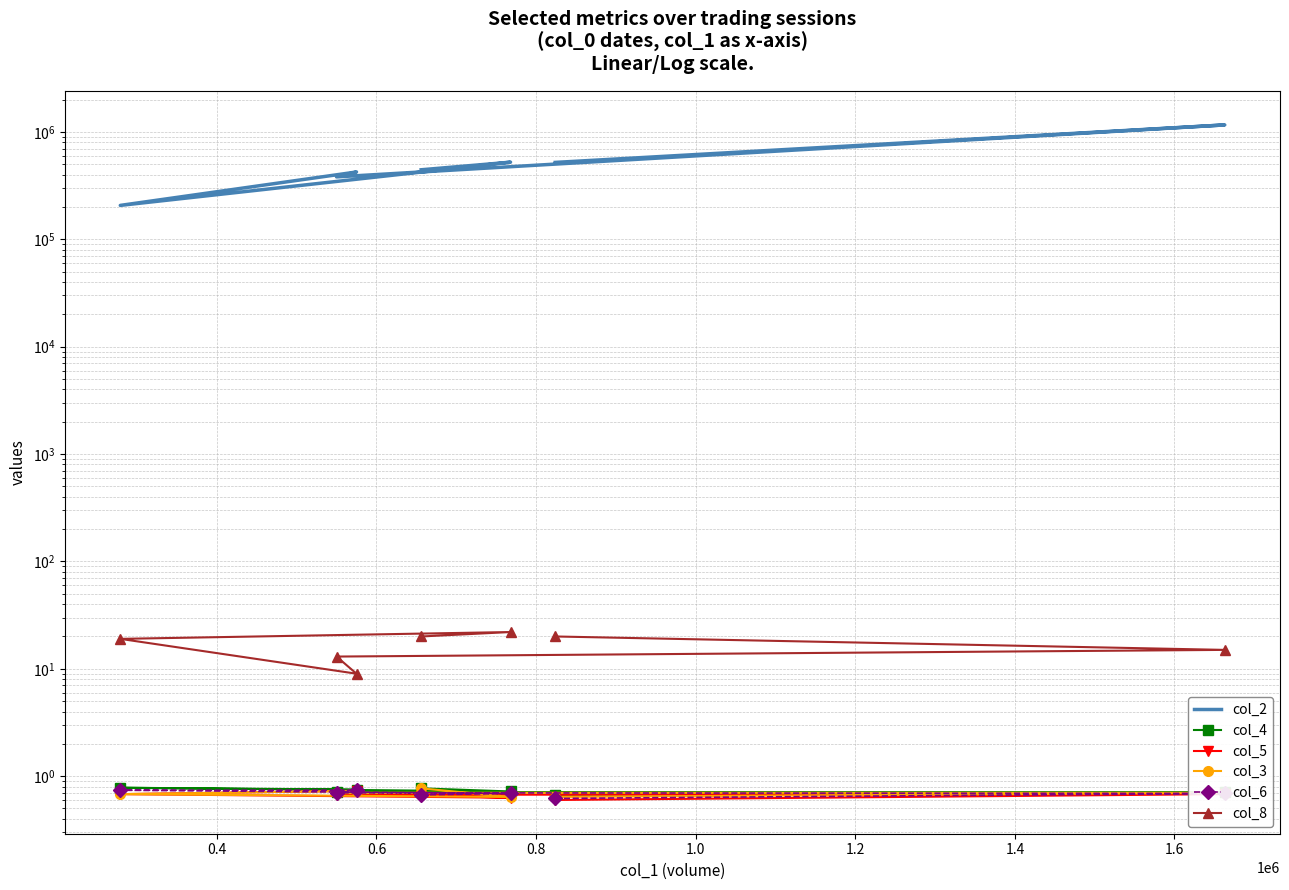

Between 1.2 and 0.8, which is larger?

1.2